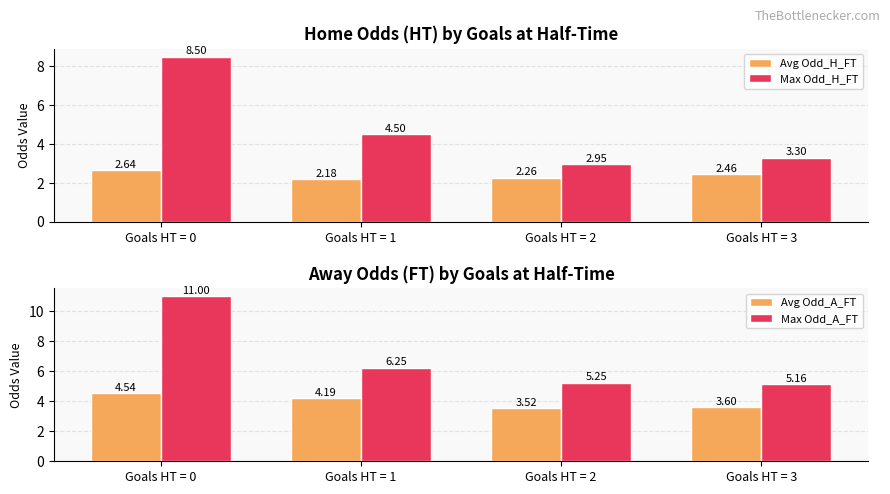

Which has a higher value, Goals HT = 2 or Goals HT = 1?

Goals HT = 2